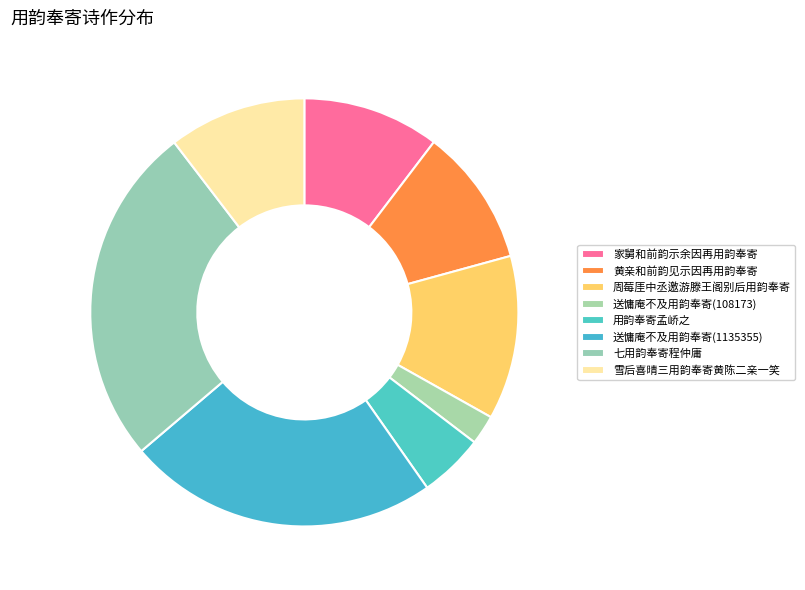

To the nearest percent, what is the difference between the 送慵庵不及用韵奉寄(108173) and 雪后喜晴三用韵奉寄黄陈二亲一笑 slice percentages?

8%